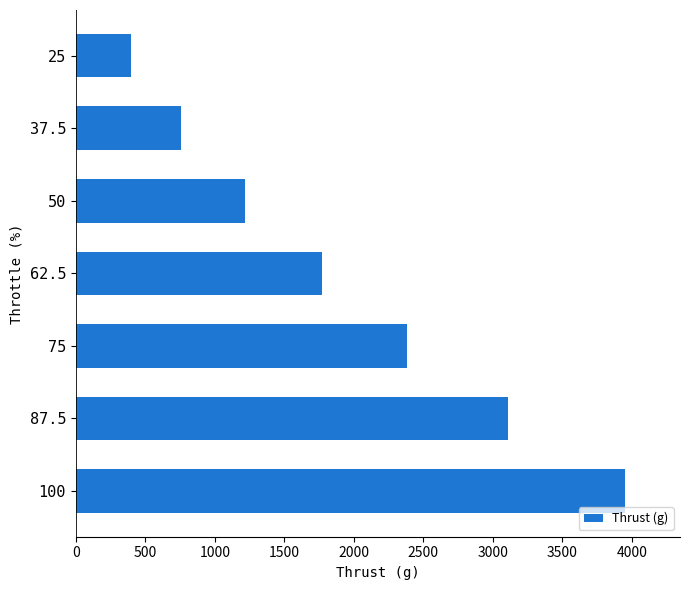

Reading bottom to top, extract all data points from this chart.

3950	3110	2380	1770	1220	760	400